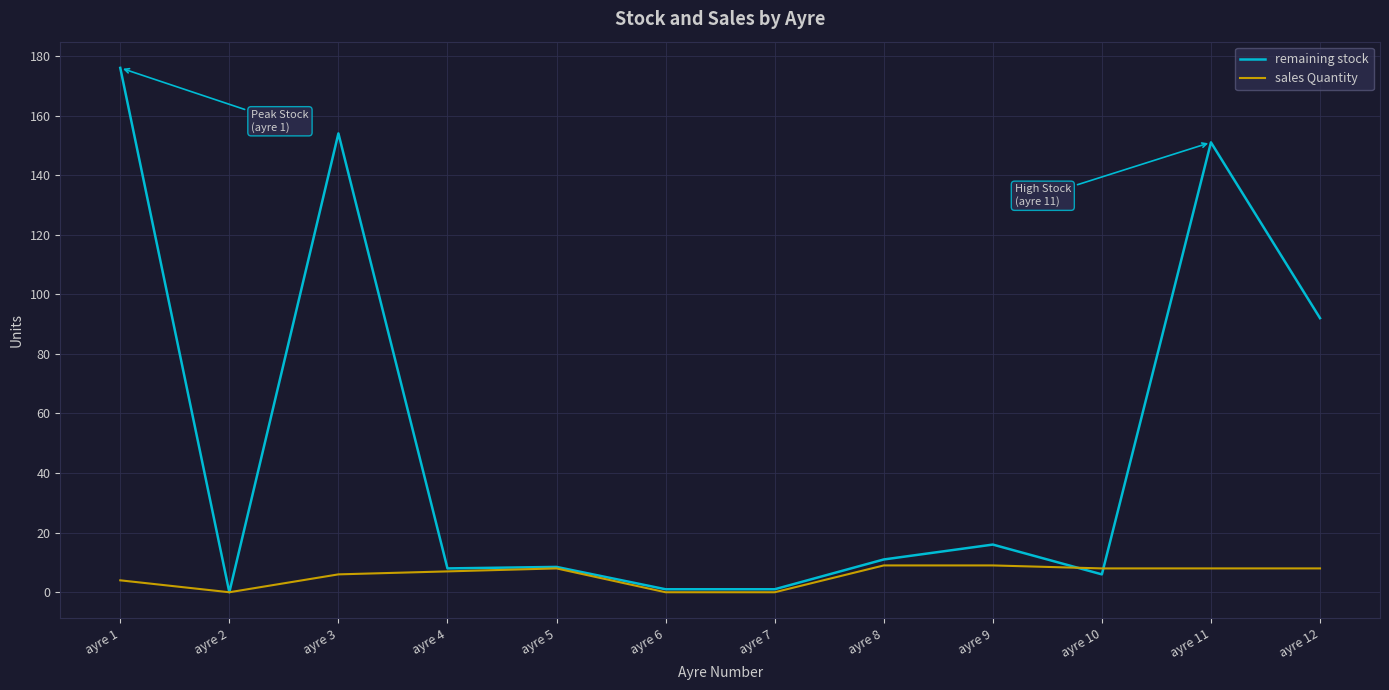

The value of sales Quantity at ayre 3 is 6.0. True or false?

True